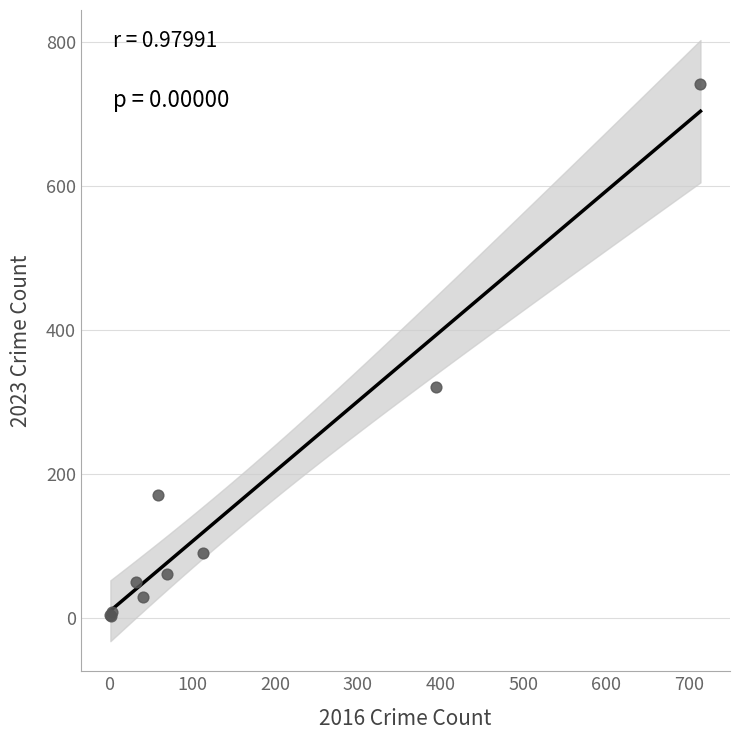

What Y value in the scatter plot is closest to 372?

321